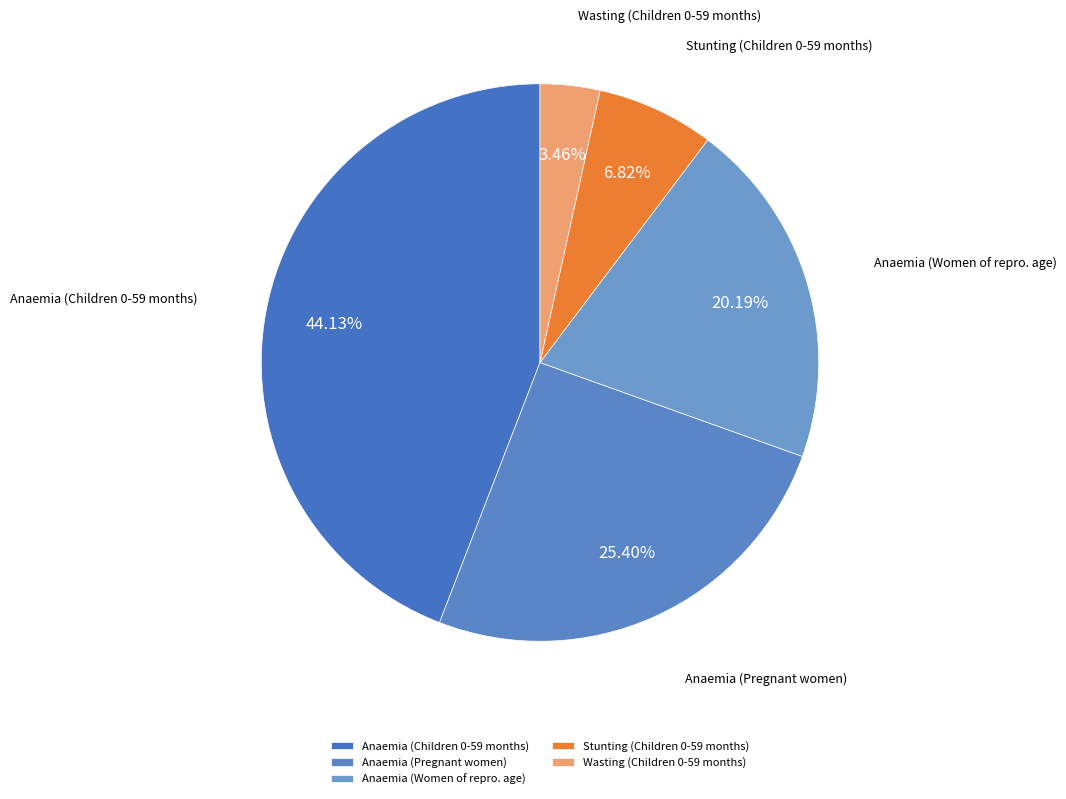

Combined, do Anaemia (Pregnant women) and Anaemia (Children 0-59 months) account for over 50%?

Yes